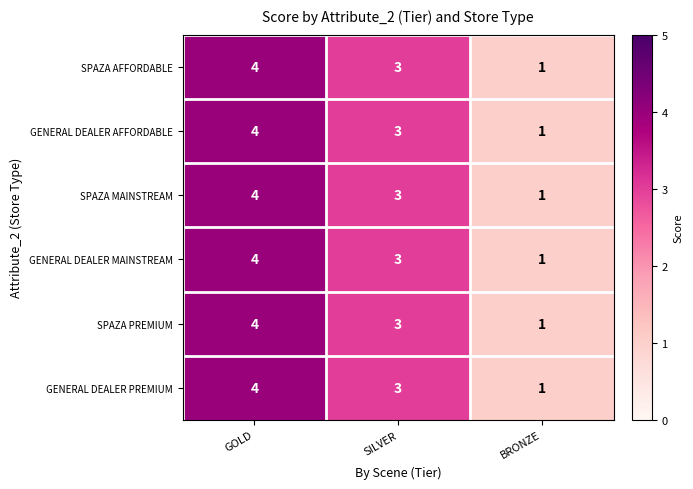

The value of GENERAL DEALER MAINSTREAM at GOLD is 4. True or false?

True